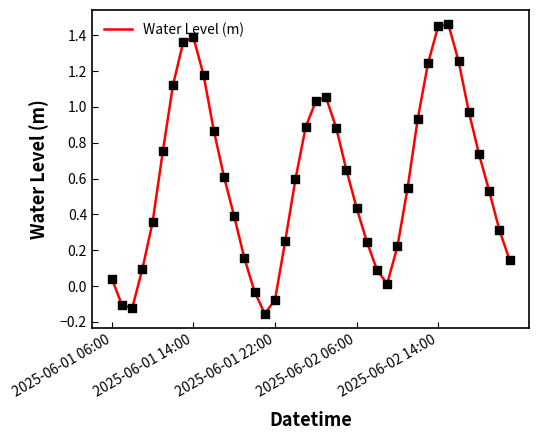

What is the difference between the maximum and minimum values?

1.6